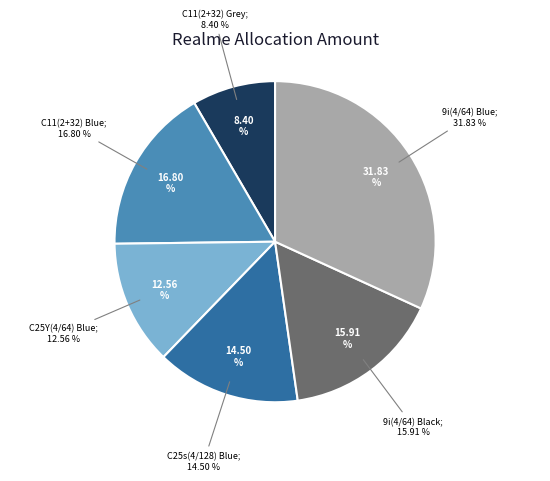

Which slice is the smallest?

C11(2+32) Grey